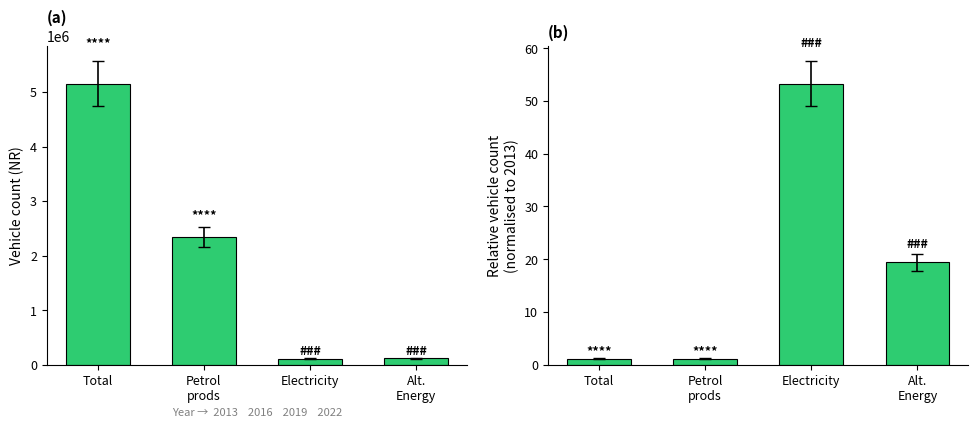

Is it true that the value at Petrol
prods is 1.2?

True